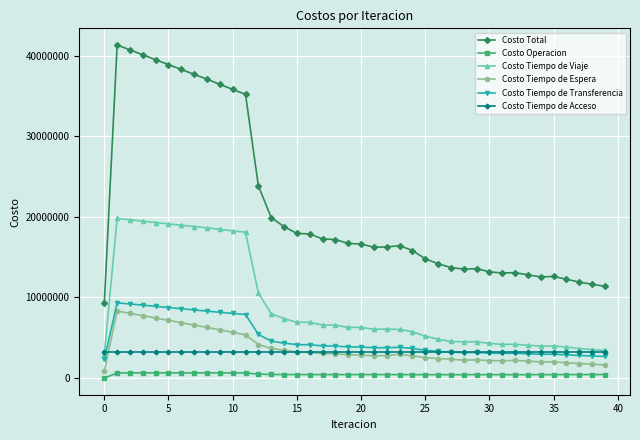

True or false: Costo Operacion has more than 2 interior local peaks.

True